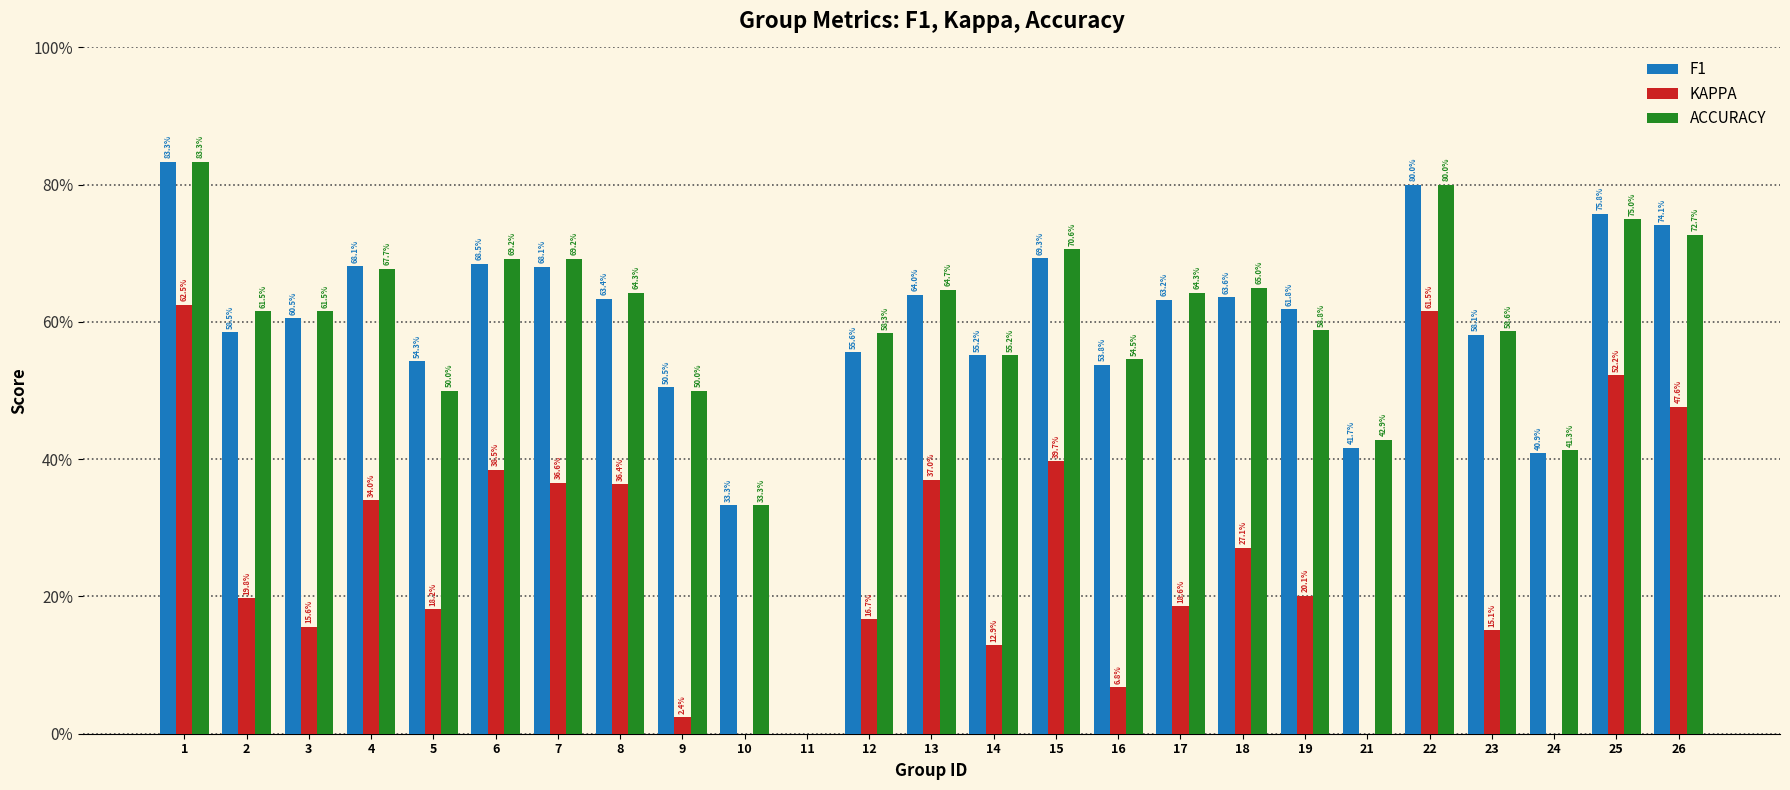

At which category is the sum across all series the highest?

1